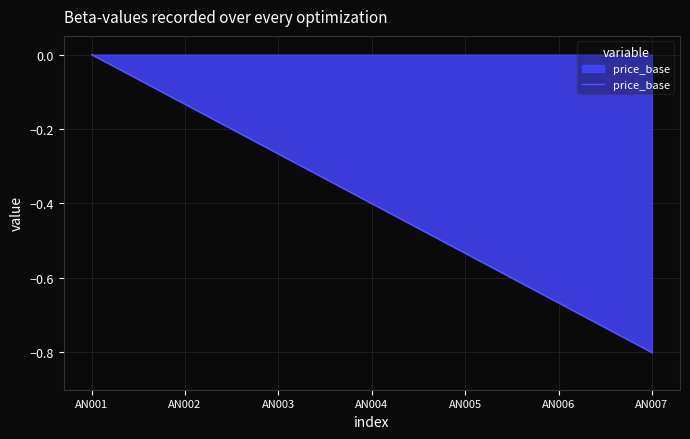

Which category has the lowest value across all series?

AN007